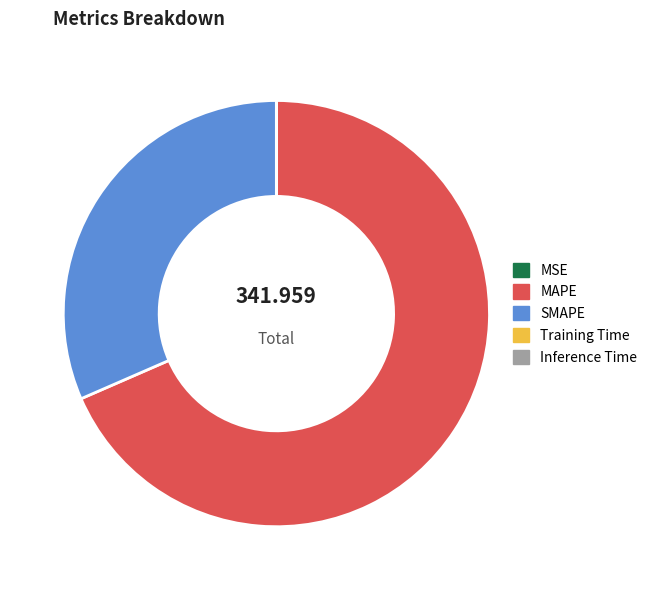

Does MAPE represent more than half of the total?

Yes